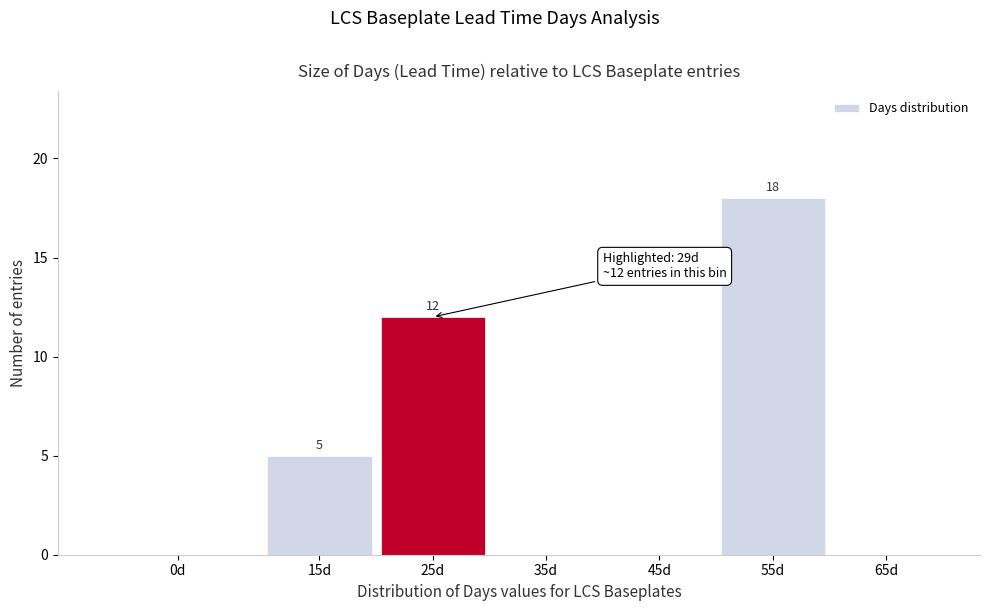

Reading left to right, what are all the values shown in this chart?

0d=0	15d=5	25d=12	35d=0	45d=0	55d=18	65d=0